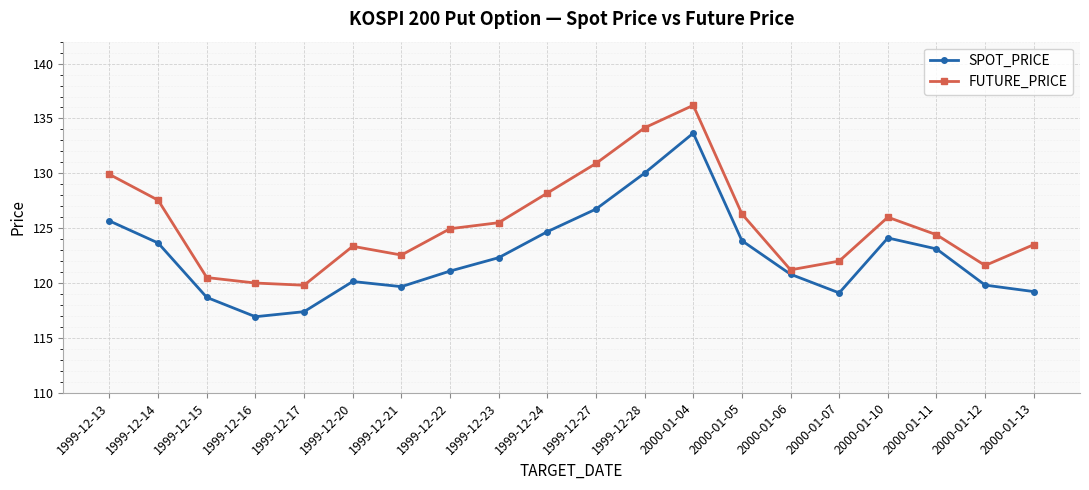

True or false: FUTURE_PRICE has more than 2 points higher than both neighbors.

True